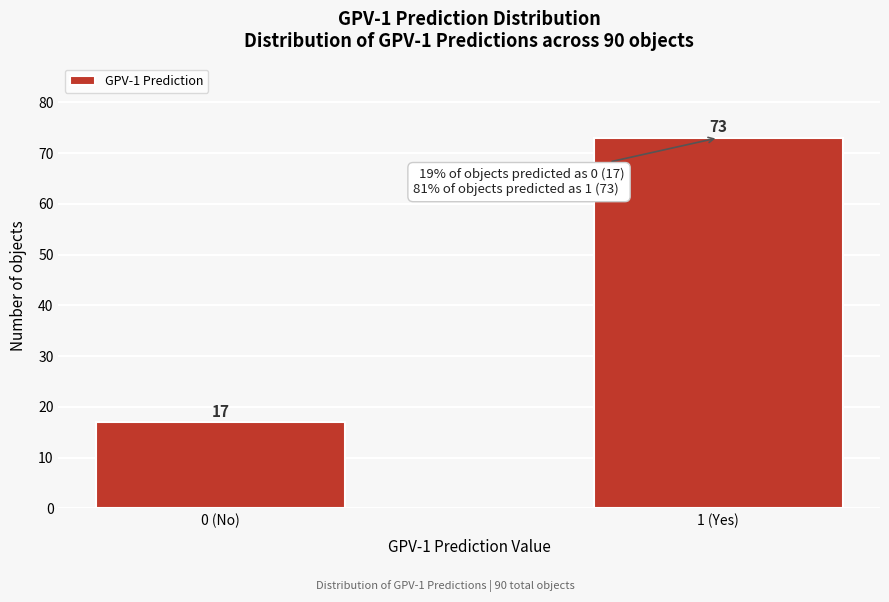

Reading left to right, extract all data points from this chart.

17	73